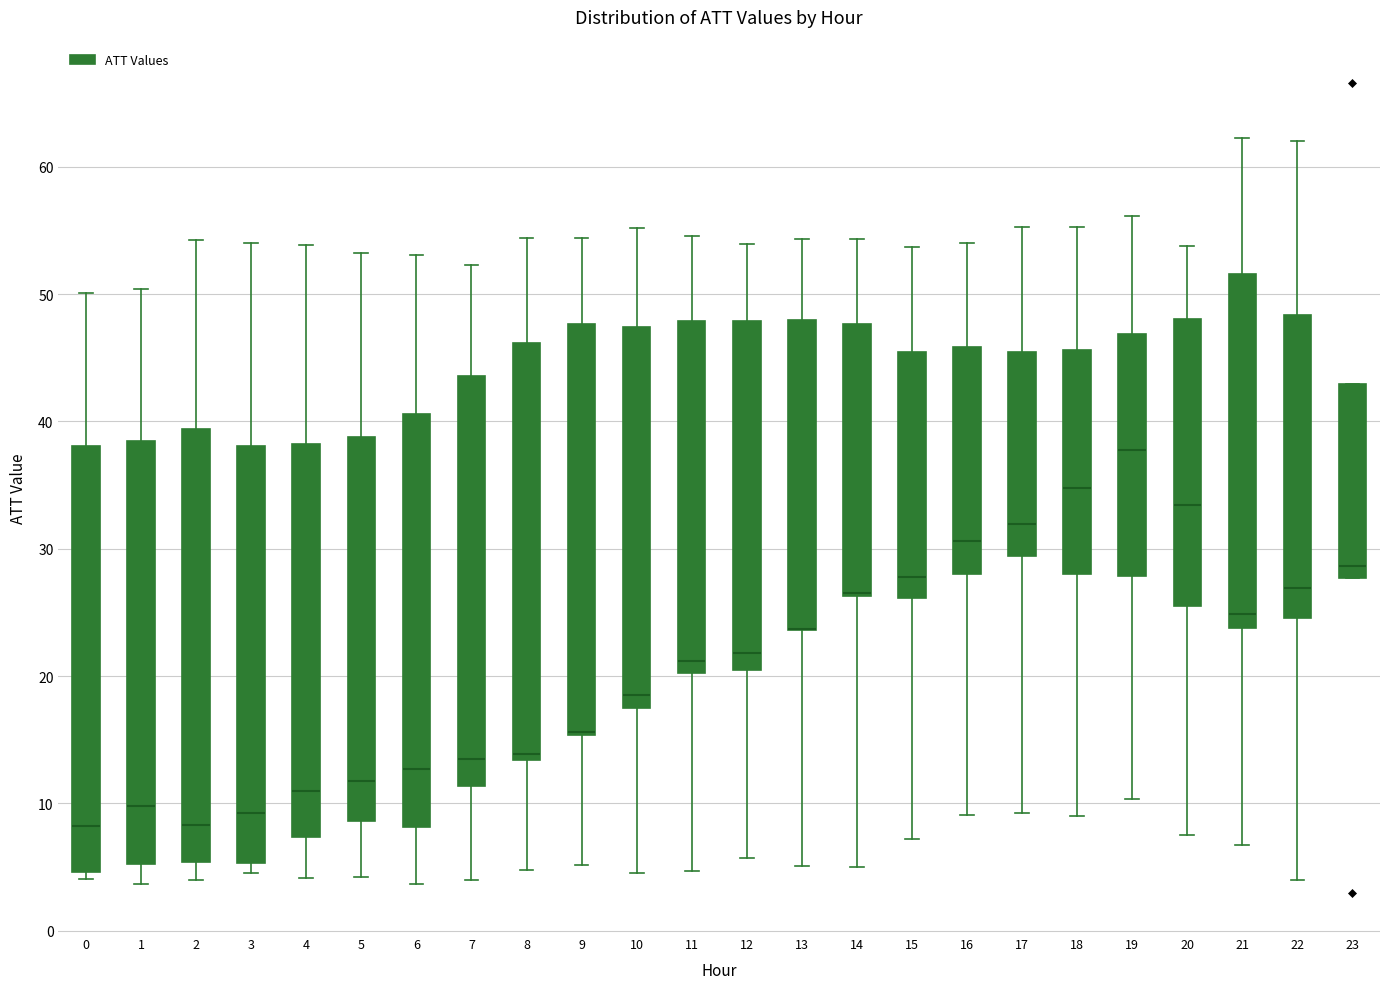

Reading left to right, read every box against the y-axis: the position of its median line, the range the box covers, and the ends of its whiskers. The values are not printed on the chart, so give them approximately, as read against the axis.

0: median 8, box 5 to 38, whiskers 4 to 50
1: median 10, box 5 to 38, whiskers 4 to 50
2: median 8, box 5 to 39, whiskers 4 to 54
3: median 9, box 5 to 38, whiskers 5 (just below the box's lower edge) to 54
4: median 11, box 7 to 38, whiskers 4 to 54
5: median 12, box 9 to 39, whiskers 4 to 53
6: median 13, box 8 to 41, whiskers 4 to 53
7: median 13, box 11 to 44, whiskers 4 to 52
8: median 14, box 13 to 46, whiskers 5 to 54
9: median 16 (drawn on the box's lower edge), box 15 to 48, whiskers 5 to 54
10: median 18, box 17 to 47, whiskers 5 to 55
11: median 21, box 20 to 48, whiskers 5 to 55
12: median 22, box 20 to 48, whiskers 6 to 54
13: median 24 (drawn on the box's lower edge), box 24 to 48, whiskers 5 to 54
14: median 27 (drawn on the box's lower edge), box 26 to 48, whiskers 5 to 54
15: median 28, box 26 to 45, whiskers 7 to 54
16: median 31, box 28 to 46, whiskers 9 to 54
17: median 32, box 29 to 45, whiskers 9 to 55
18: median 35, box 28 to 46, whiskers 9 to 55
19: median 38, box 28 to 47, whiskers 10 to 56
20: median 33, box 26 to 48, whiskers 8 to 54
21: median 25, box 24 to 52, whiskers 7 to 62
22: median 27, box 25 to 48, whiskers 4 to 62
23: median 29, box 28 to 43, whiskers 28 to 43